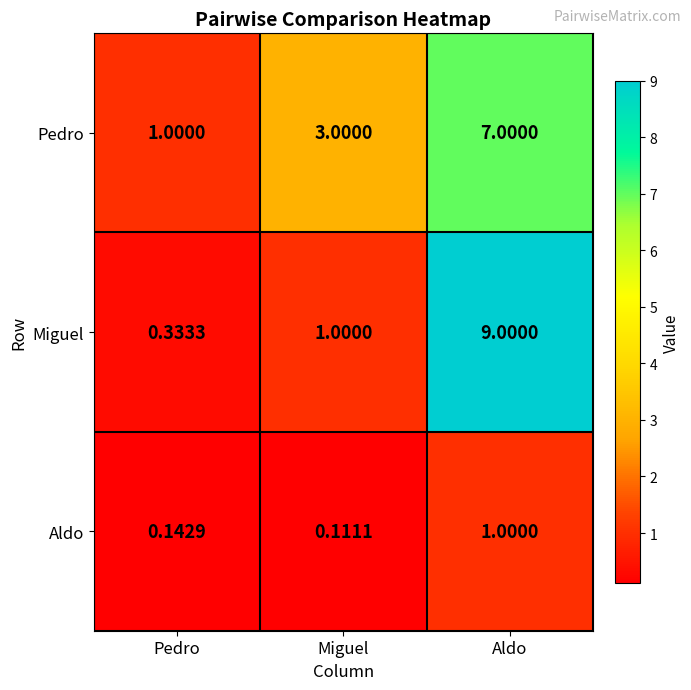

Which series has the largest total across all categories?

Pedro